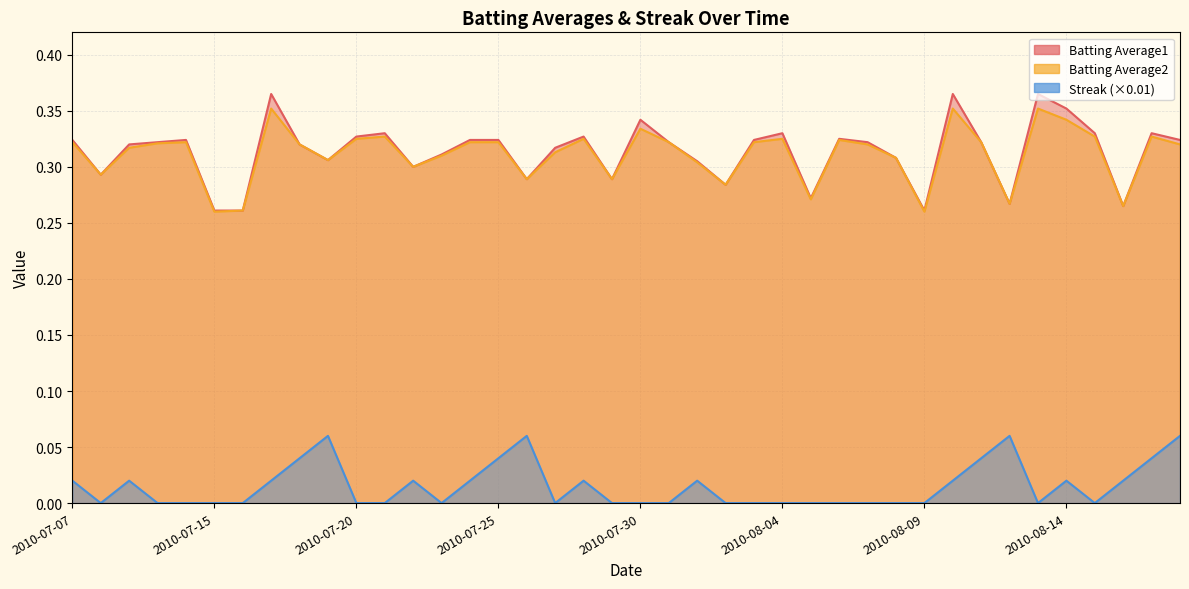

True or false: Streak and Batting Average2 intersect in this chart.

False